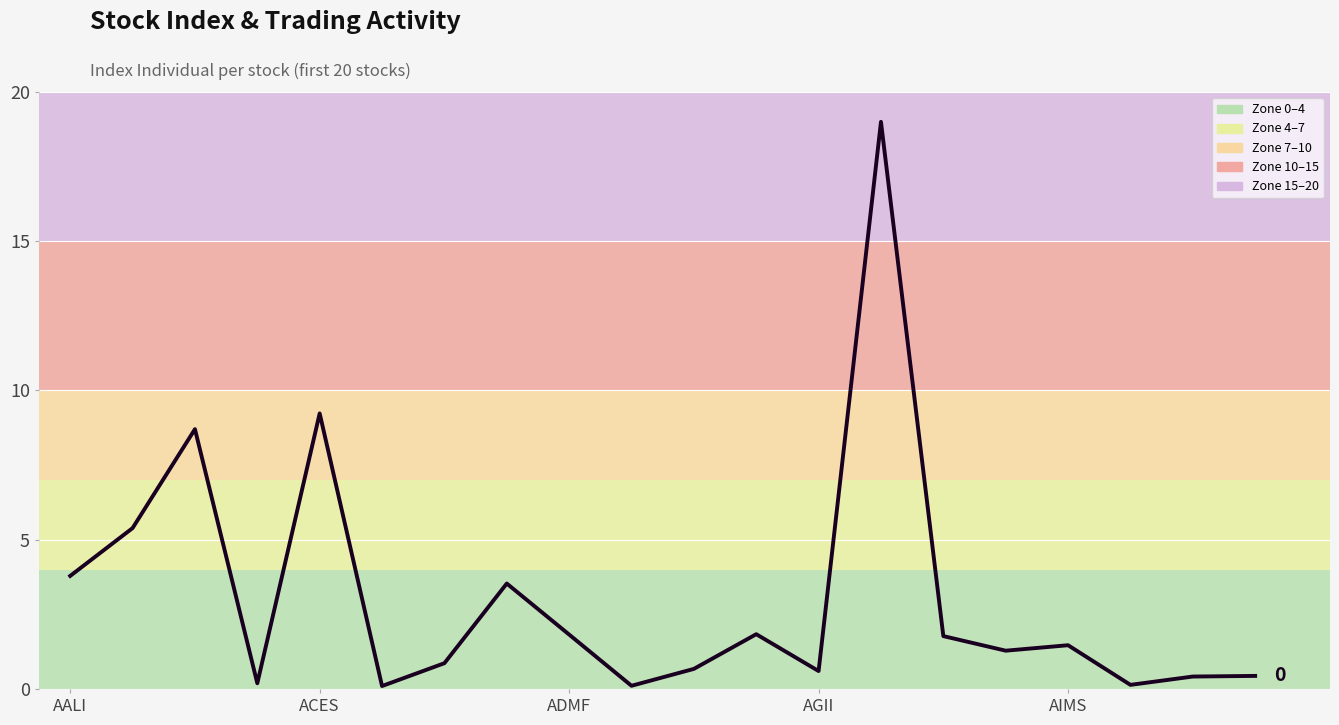

What is the difference between the maximum and minimum values?

18.9